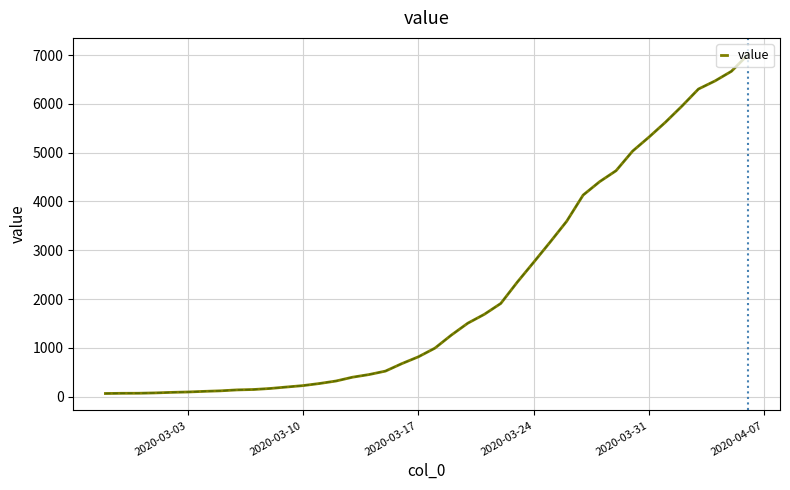

What is the difference between the maximum and minimum values?

6940